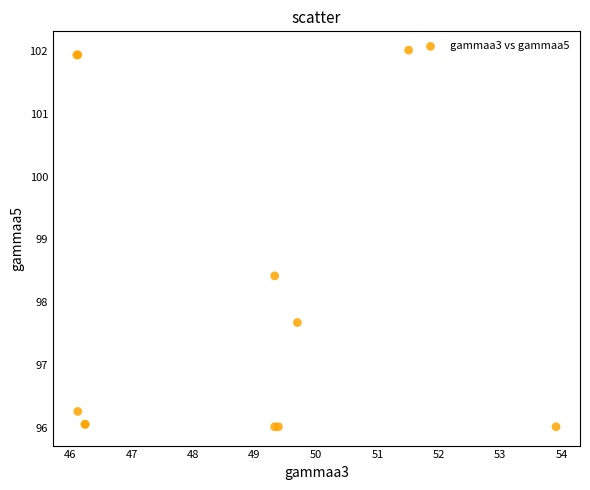

What Y value in the scatter plot is closest to 99?

98.4